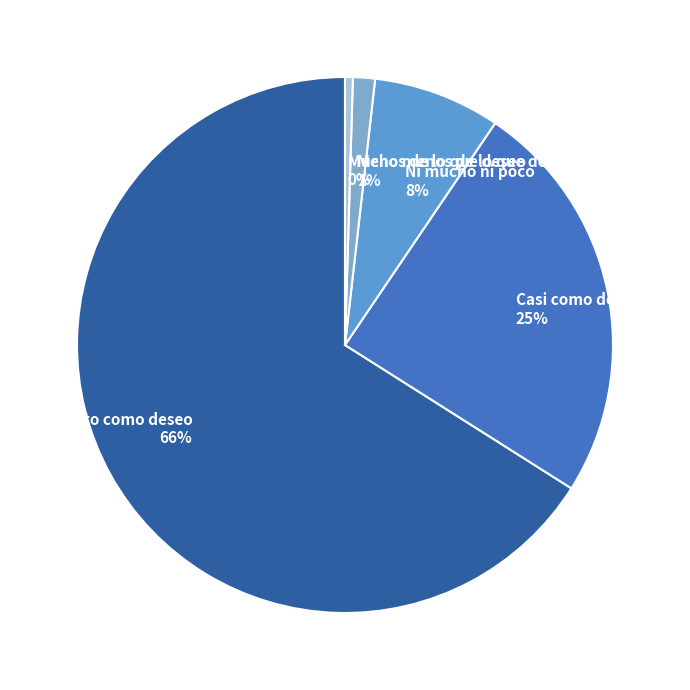

Do Casi como deseo and Ni mucho ni poco together represent more than half of the pie?

No